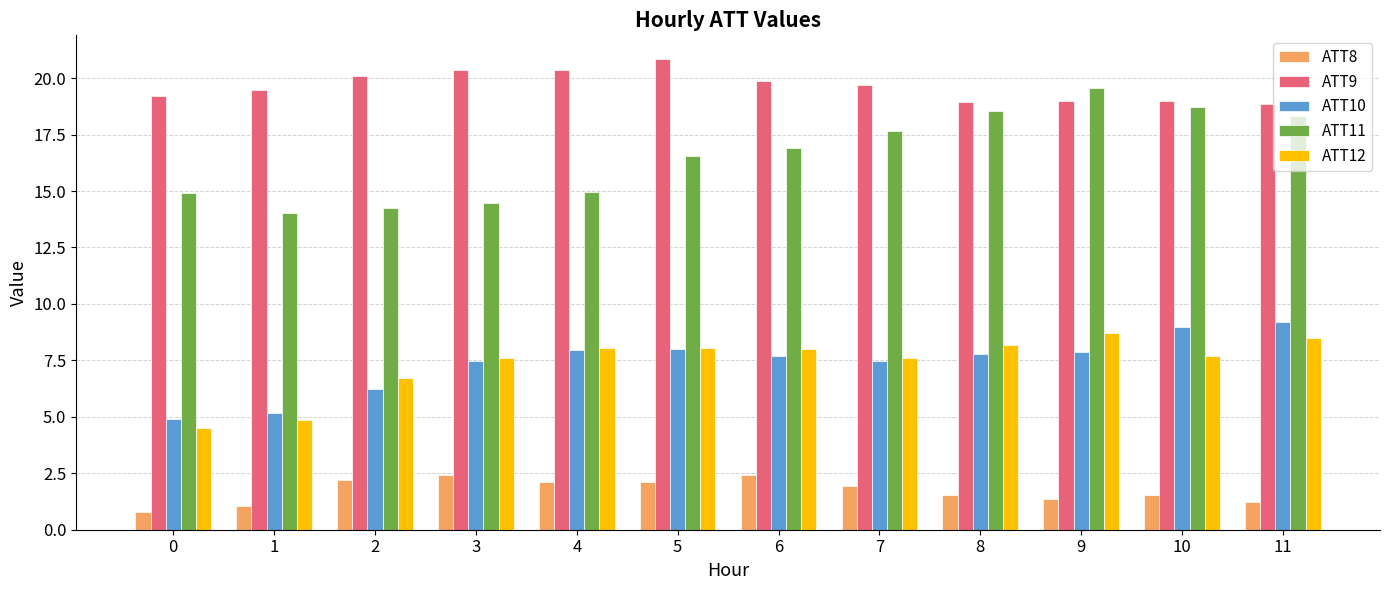

How many data points in ATT10 are less than 7?

3